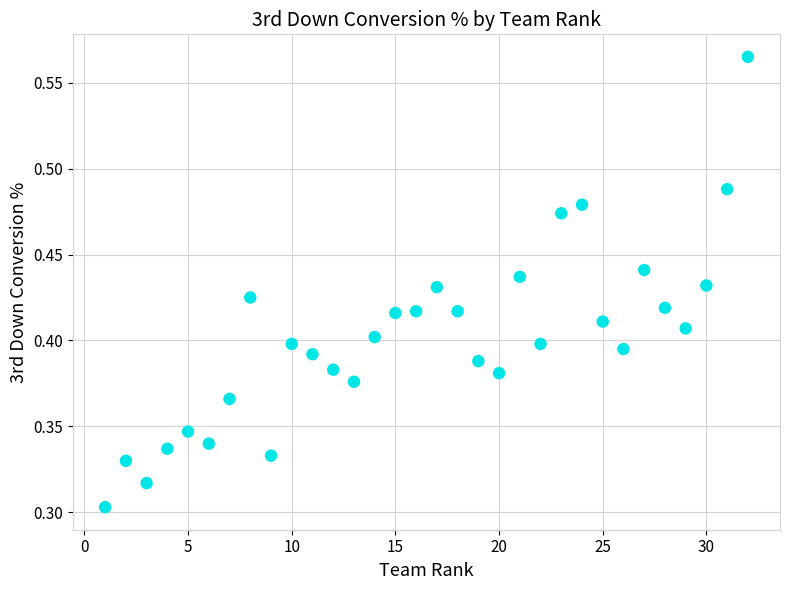

What is the range of X values (max minus min)?

31.0